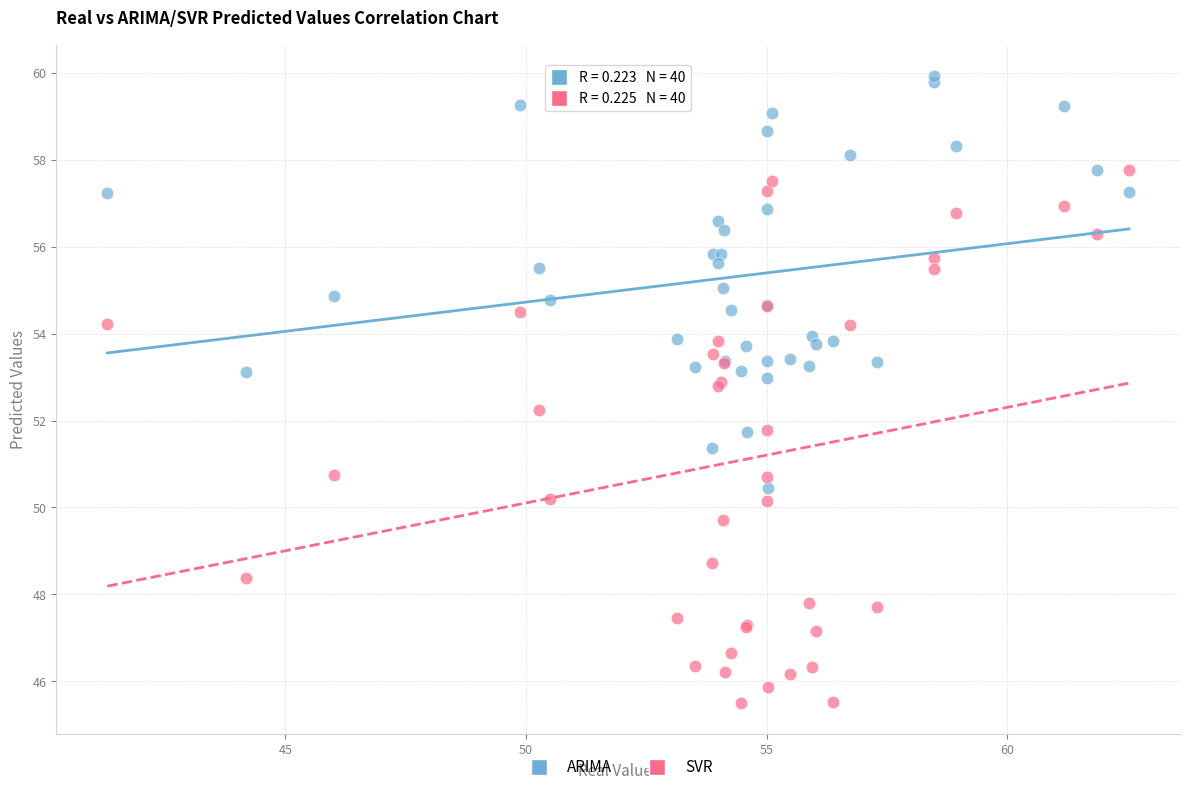

What are all the series names shown in the legend?

ARIMA, SVR